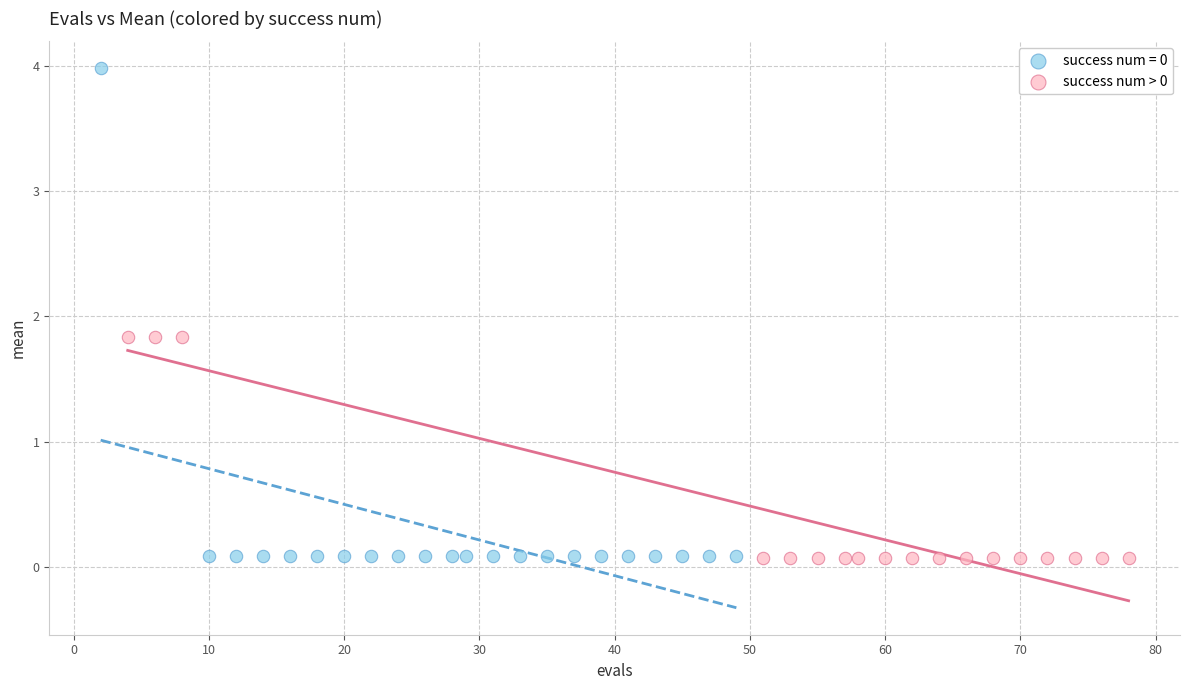

Which series has the largest Y range (max minus min)?

success num = 0